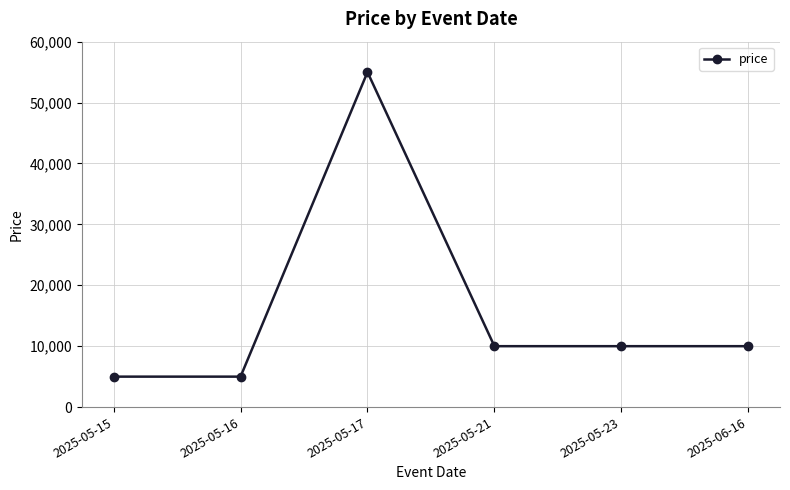

What is the difference between the maximum and minimum values?

50000